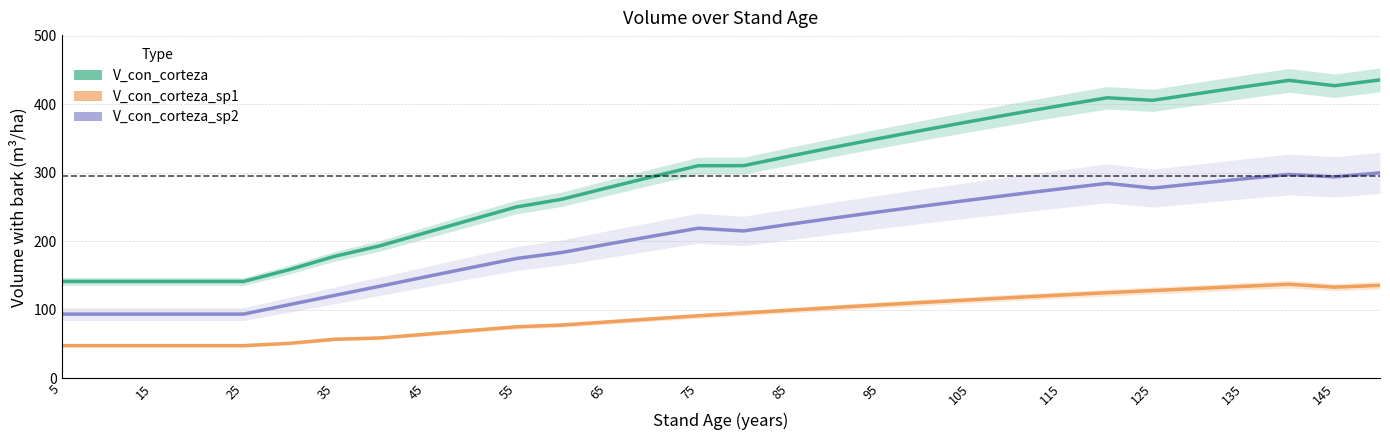

What are all the series names shown in the legend?

V_con_corteza, V_con_corteza_sp1, V_con_corteza_sp2